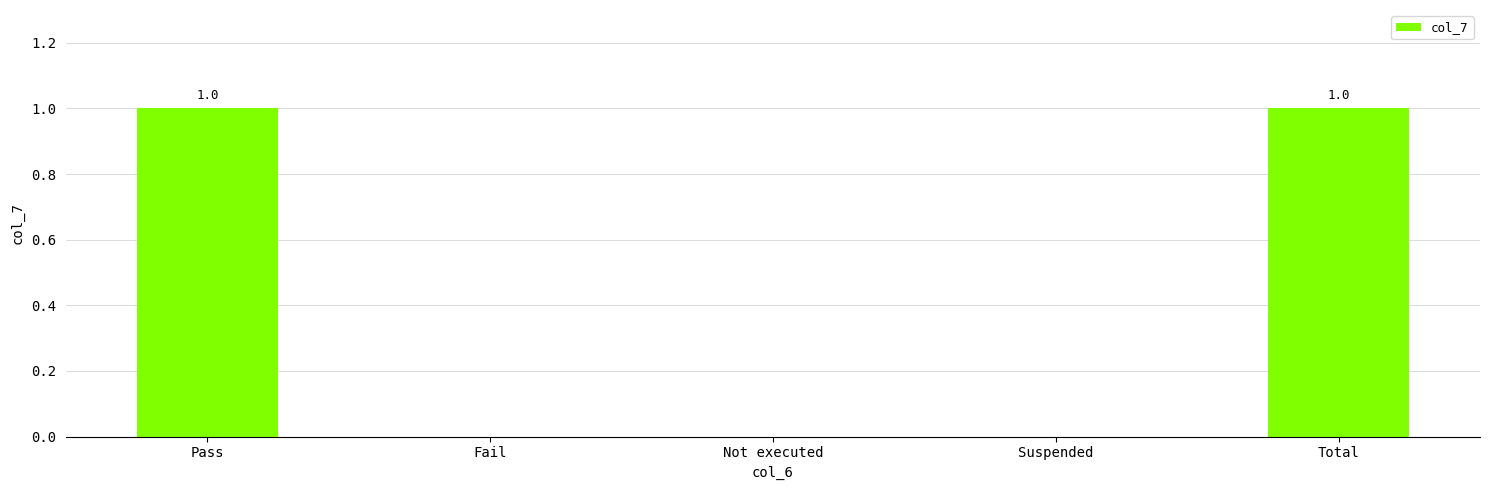

The value at Suspended is 1. True or false?

False